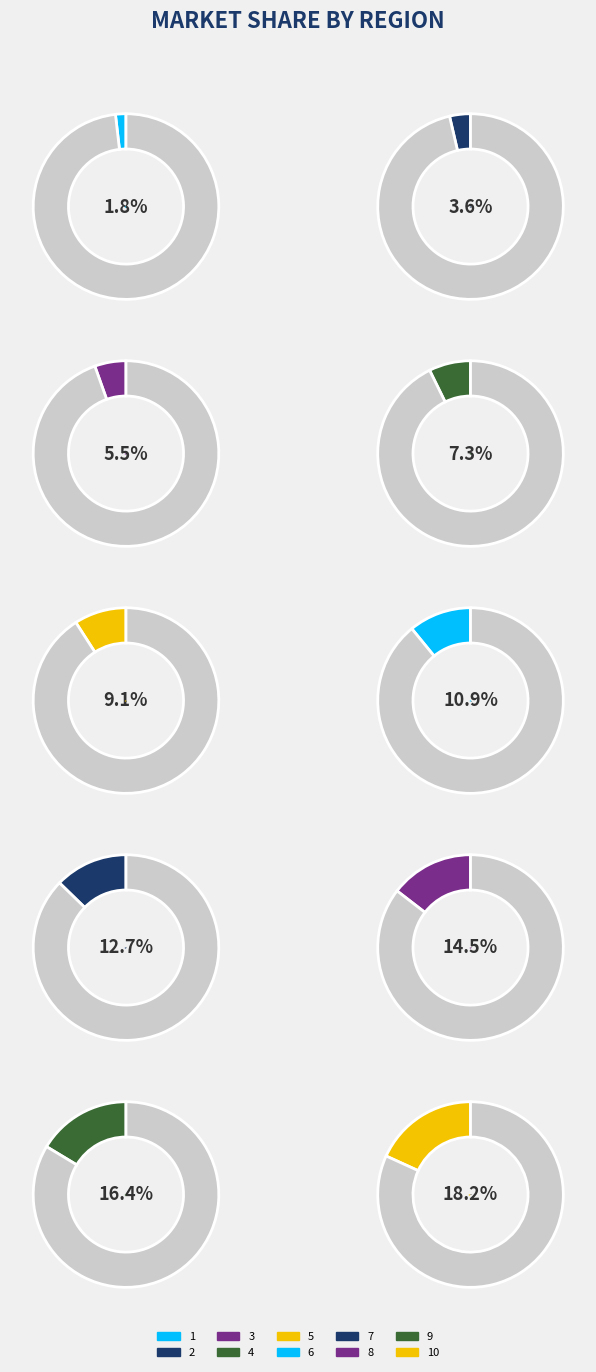

To the nearest percent, what is the difference between the 4 and 8 slice percentages?

7%